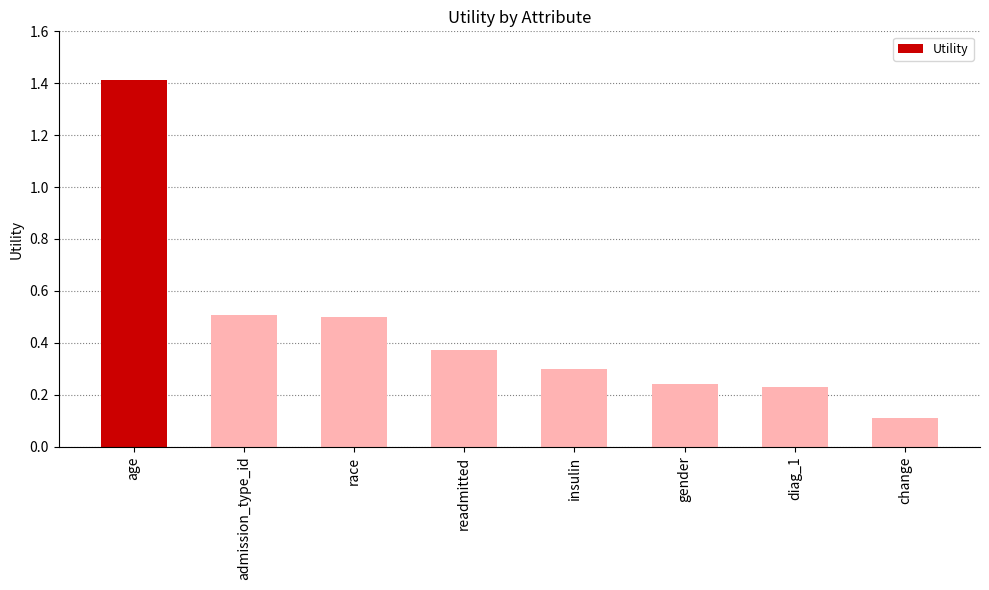

At which label is the value closest to 0?

change